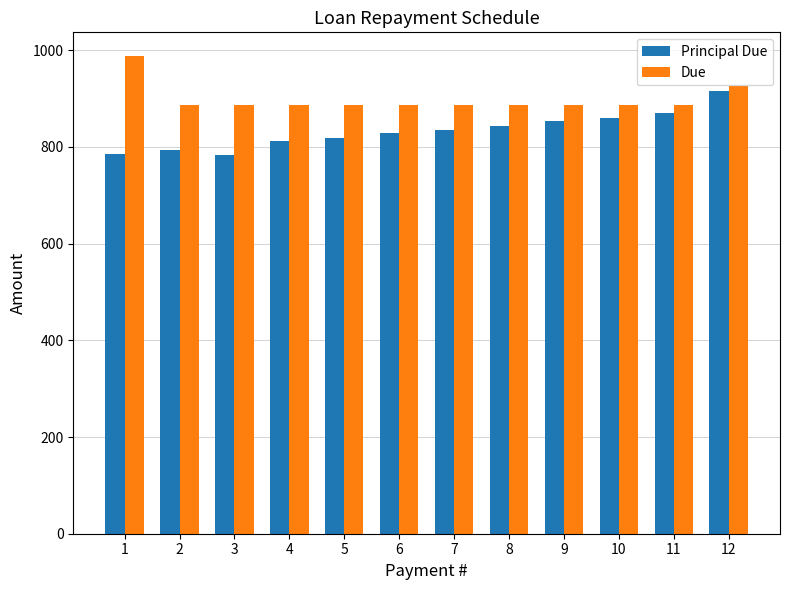

List the series in order of their peak value, lowest first.

Principal Due, Due